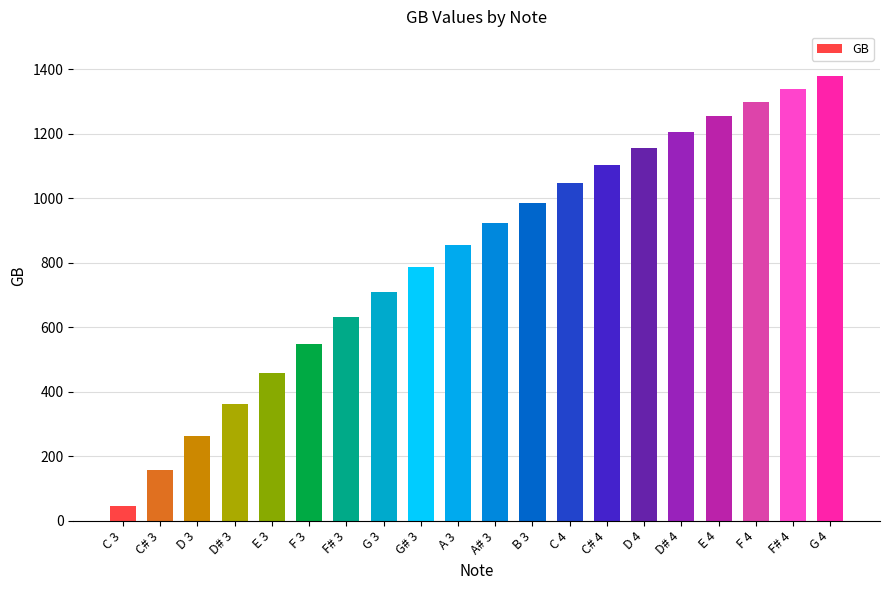

What is the greatest value displayed?

1379